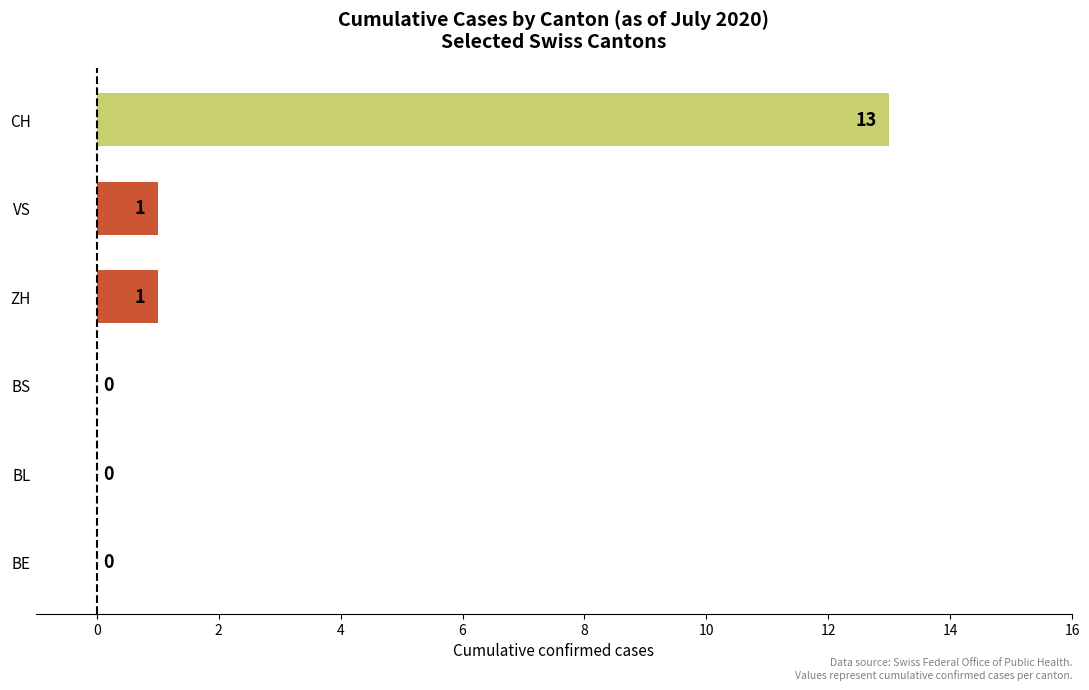

What is the maximum value shown in the chart?

13